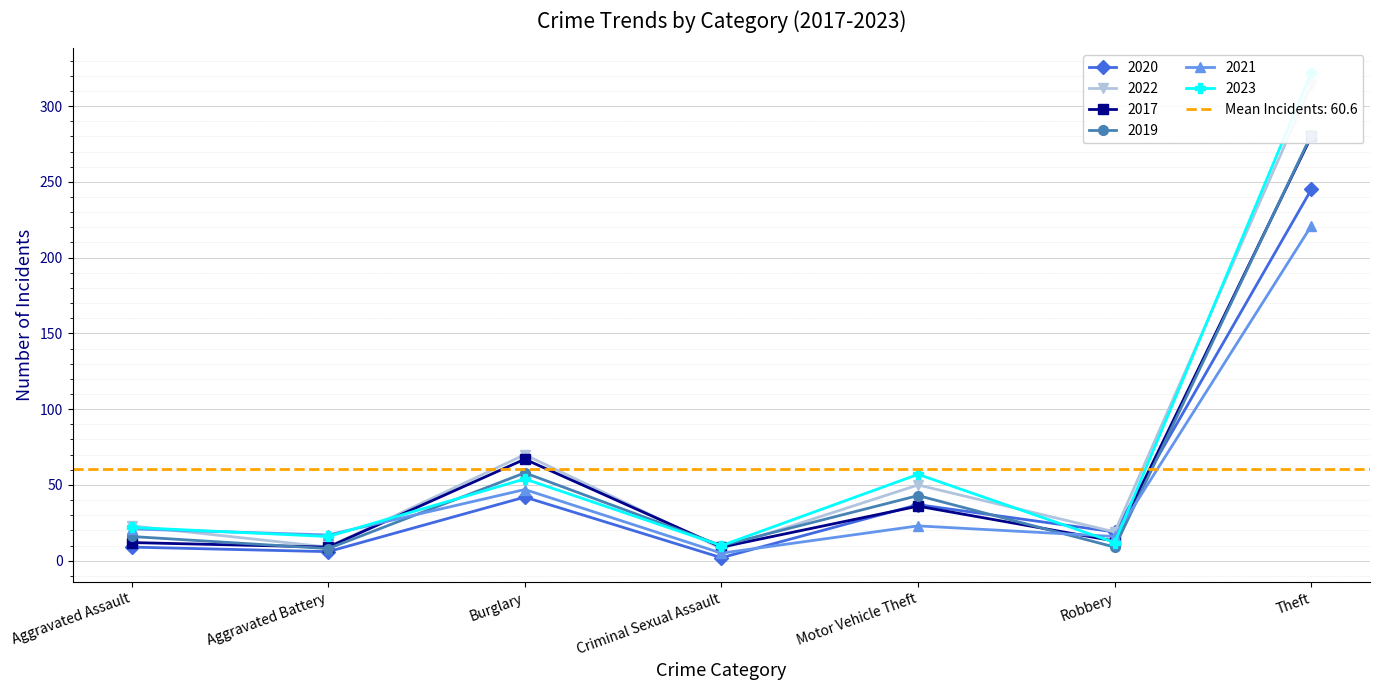

Where is the first local minimum for 2017?

Aggravated Battery